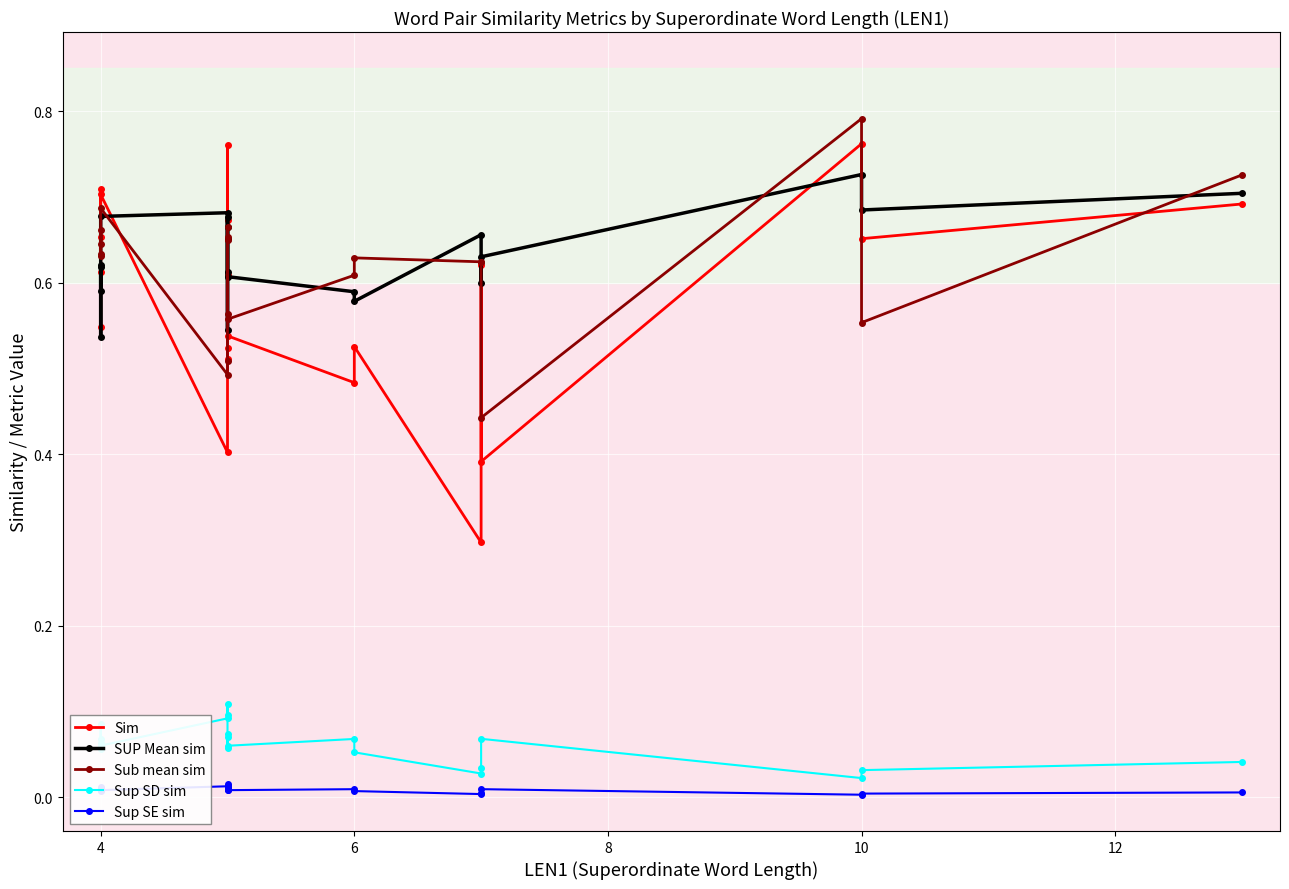

Which series has the largest range (max minus min)?

Sim